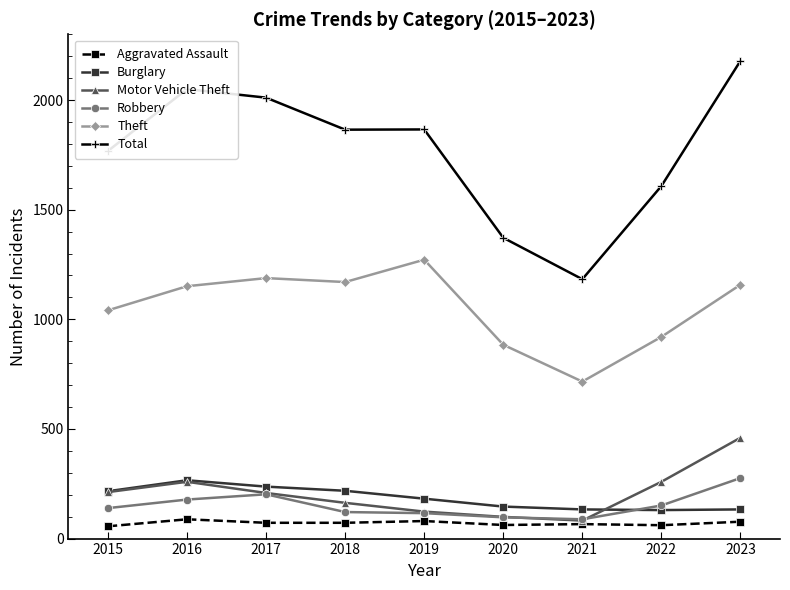

What is the spread (max minus min) of values at 2018?

1793